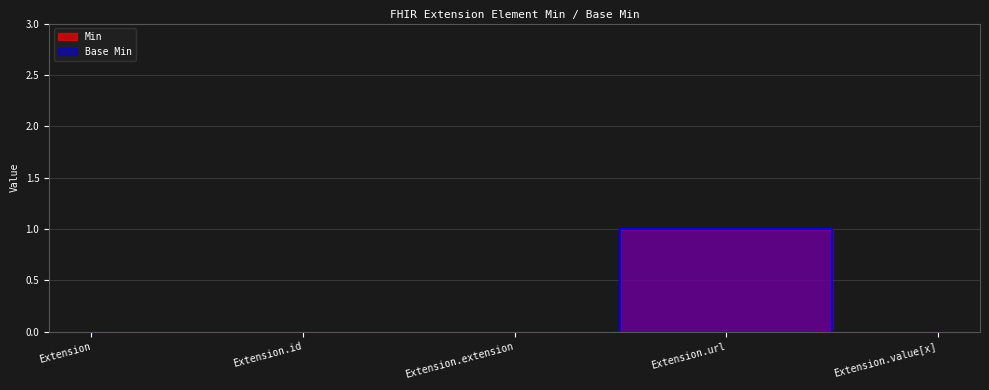

Reading right to left, transcribe all the data shown in this chart.

Min: Extension.value[x]=0	Extension.url=1	Extension.extension=0	Extension.id=0	Extension=0
Base Min: Extension.value[x]=0	Extension.url=1	Extension.extension=0	Extension.id=0	Extension=0